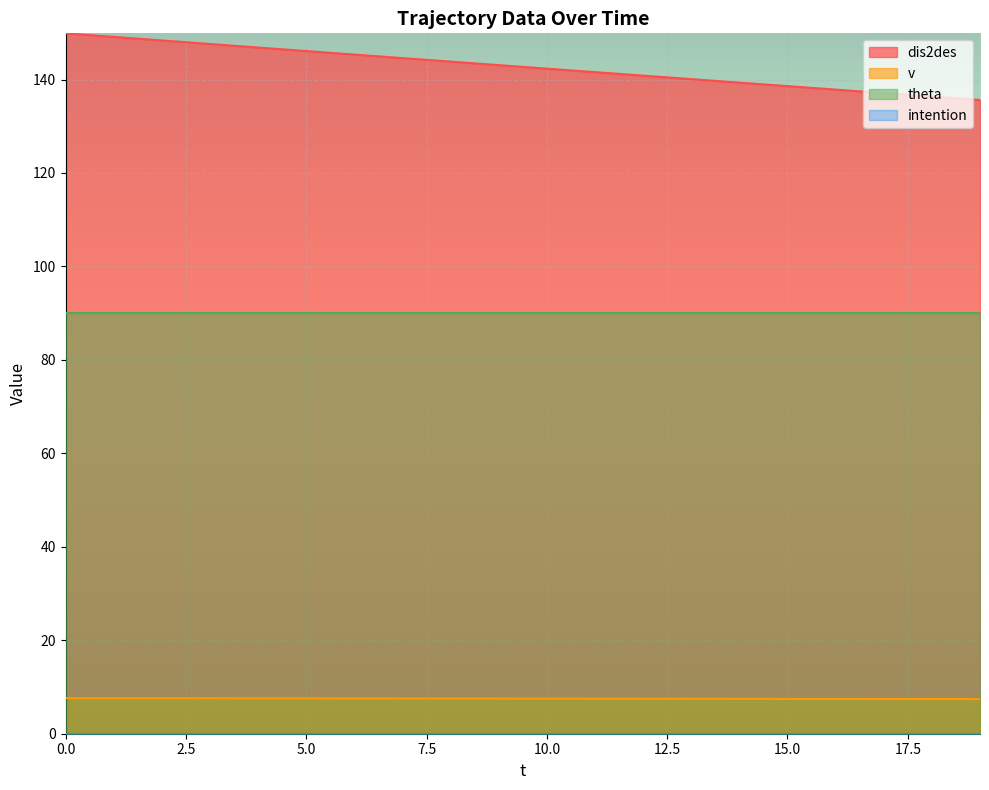

What is the value of the v point at the 17th from the left?

7.4